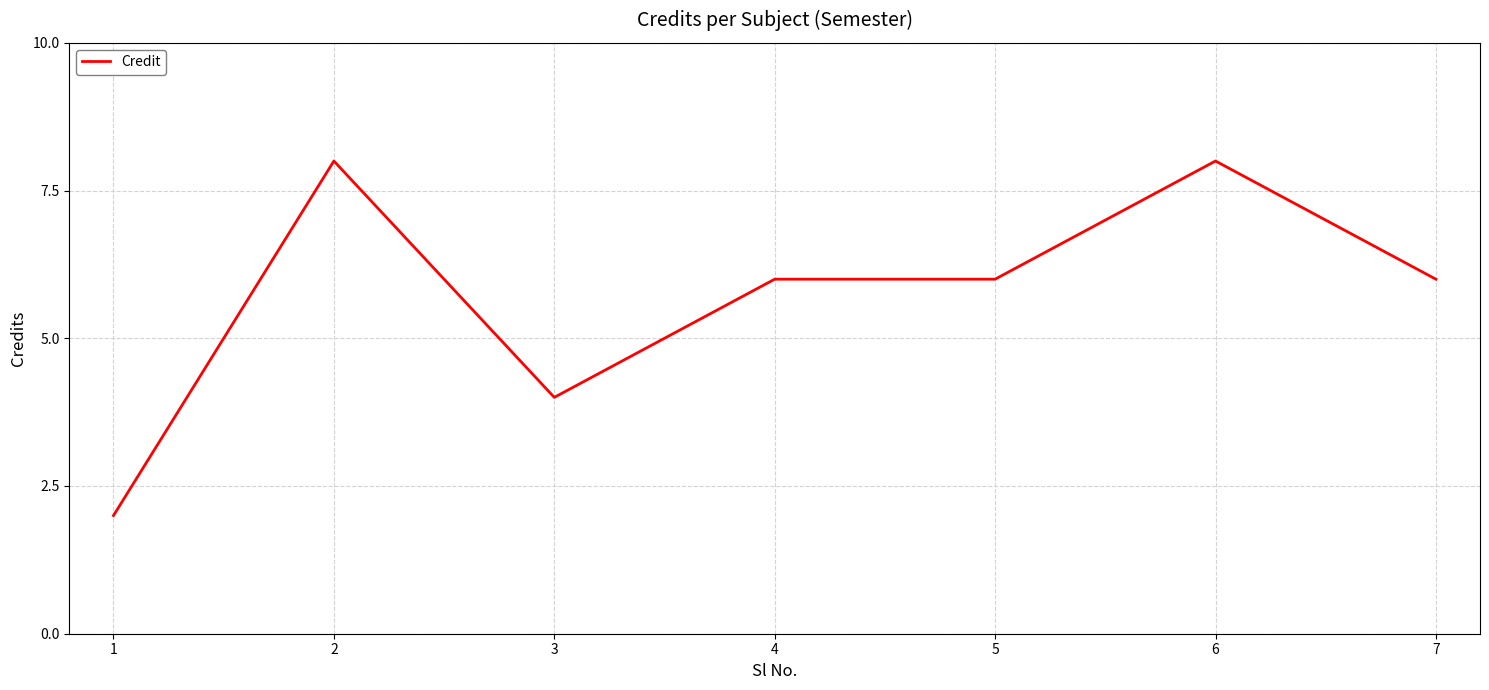

What is the greatest value displayed?

8